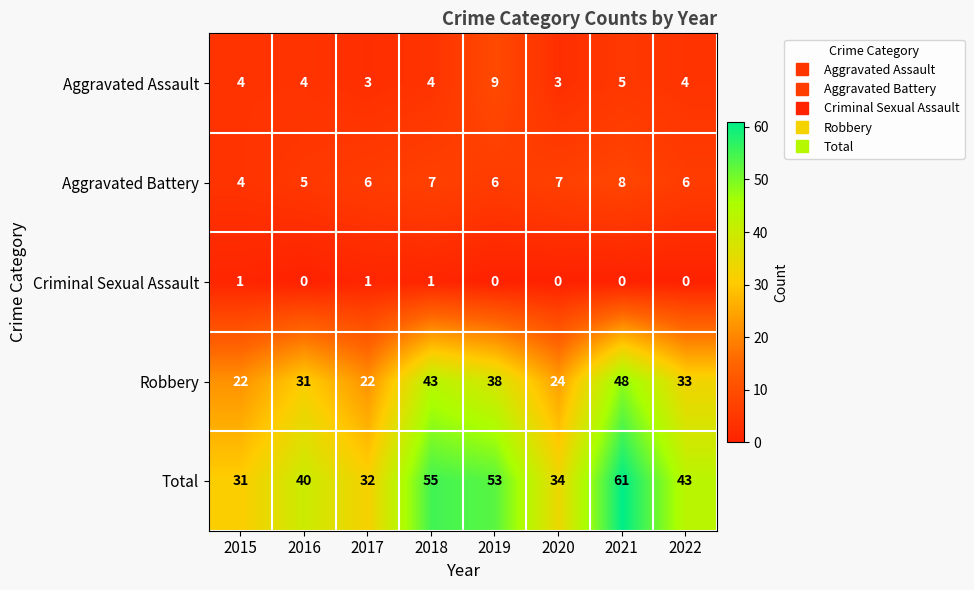

How many data points does each series have?

8